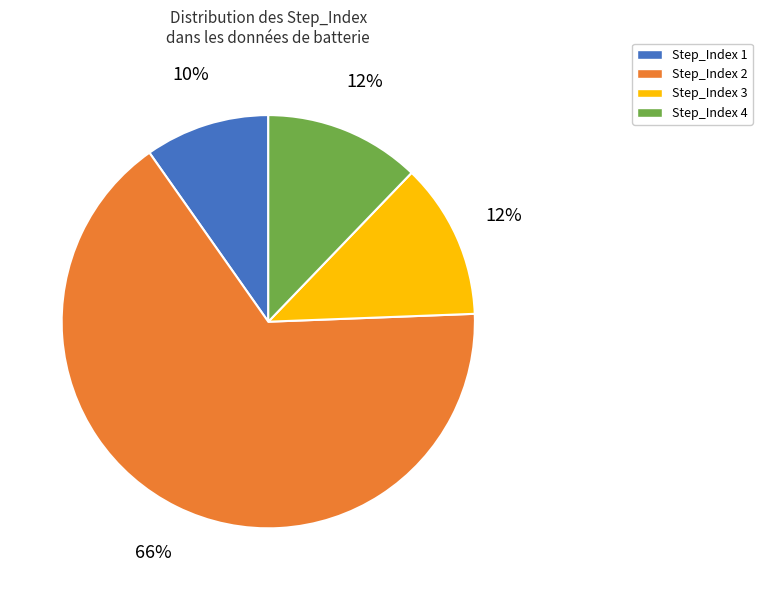

How many segments does this pie chart have?

4